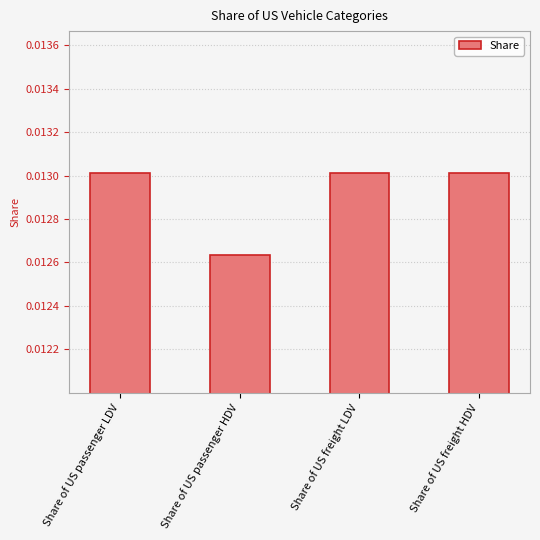

What is the label of the 3rd bar from the left?

Share of US freight LDV